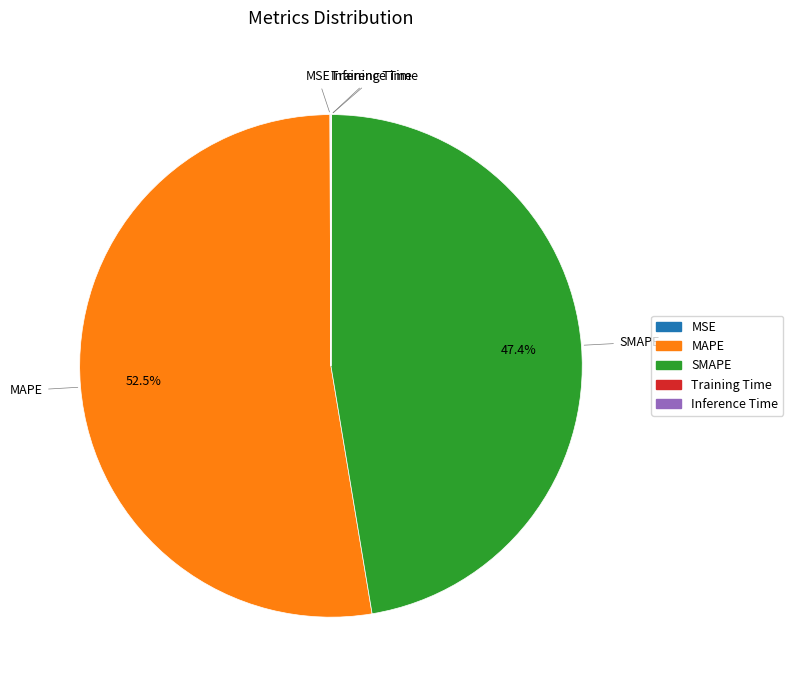

Does MAPE represent more than half of the total?

Yes